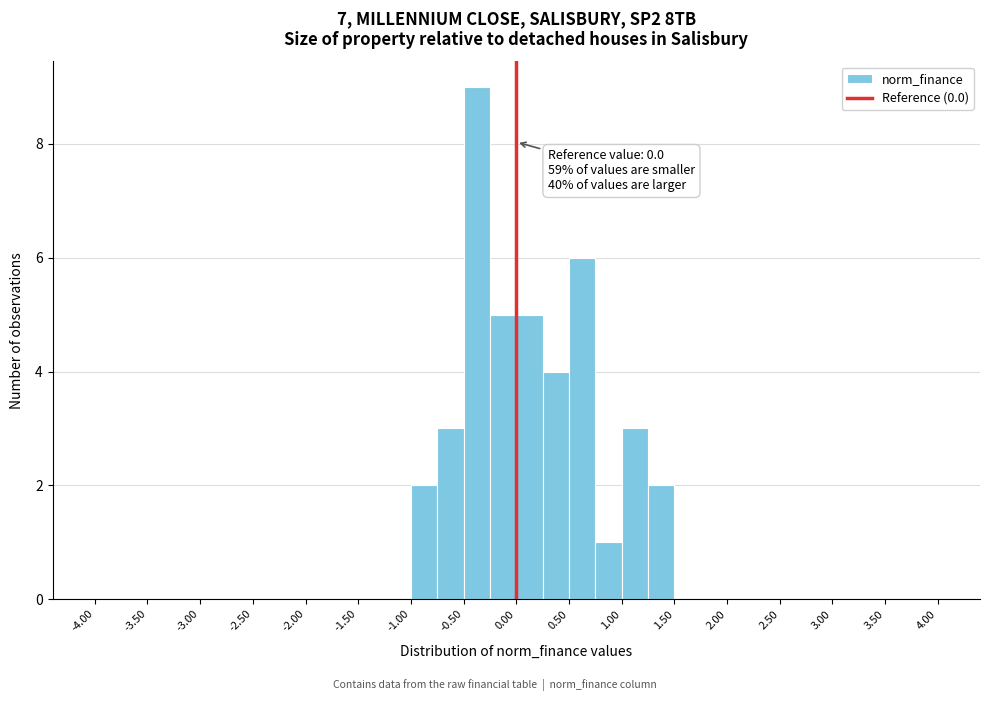

Which range on the x-axis has the tallest bar?

-0.50 to -0.25